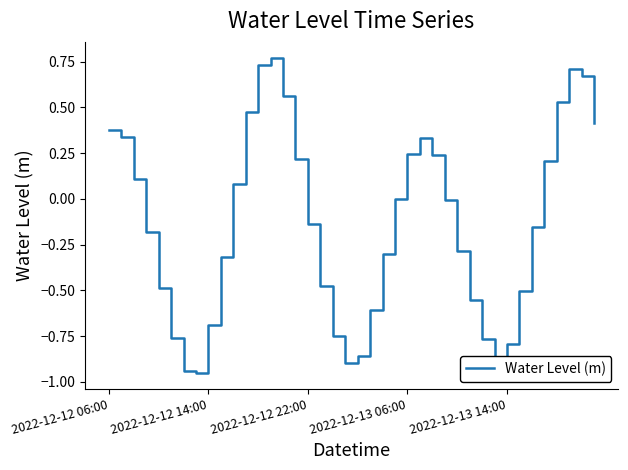

What is the difference between the maximum and minimum values?

1.7